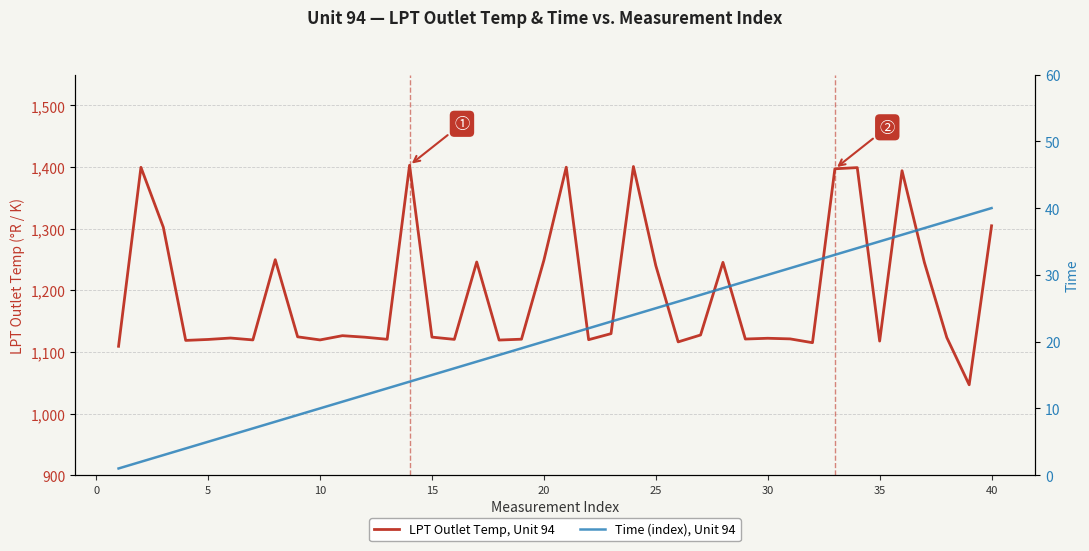

Reading right to left, transcribe all the data shown in this chart.

LPT Outlet Temp, Unit 94: 1304.6	1046.6	1123.3	1245.0	1394.0	1117.5	1399.0	1397.1	1114.9	1121.1	1122.1	1120.9	1245.3	1127.4	1116.2	1240.1	1400.8	1129.6	1119.8	1399.6	1248.5	1120.6	1119.2	1245.8	1120.3	1124.0	1402.8	1120.4	1123.8	1126.3	1119.4	1124.5	1249.6	1119.4	1122.5	1120.2	1118.6	1302.2	1399.5	1109.1
Time (index), Unit 94: 40.0	39.0	38.0	37.0	36.0	35.0	34.0	33.0	32.0	31.0	30.0	29.0	28.0	27.0	26.0	25.0	24.0	23.0	22.0	21.0	20.0	19.0	18.0	17.0	16.0	15.0	14.0	13.0	12.0	11.0	10.0	9.0	8.0	7.0	6.0	5.0	4.0	3.0	2.0	1.0